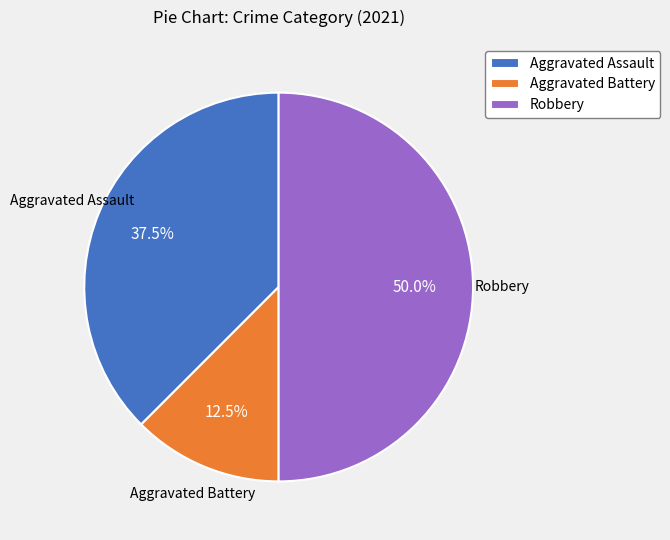

Count the number of slices in the pie.

3